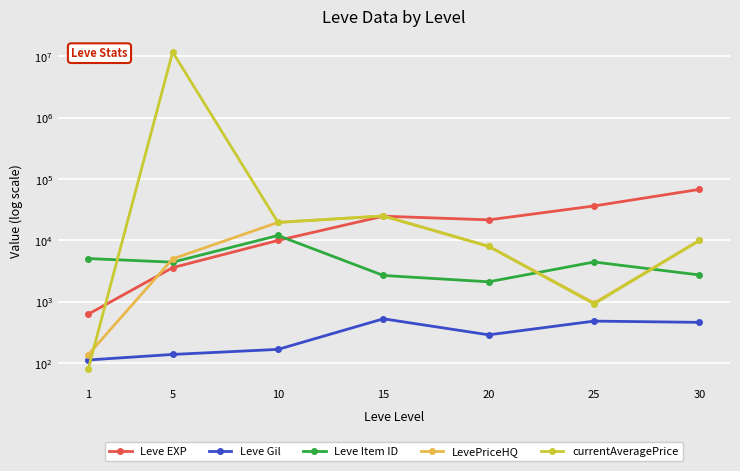

At which label does currentAveragePrice first exceed 10000?

5